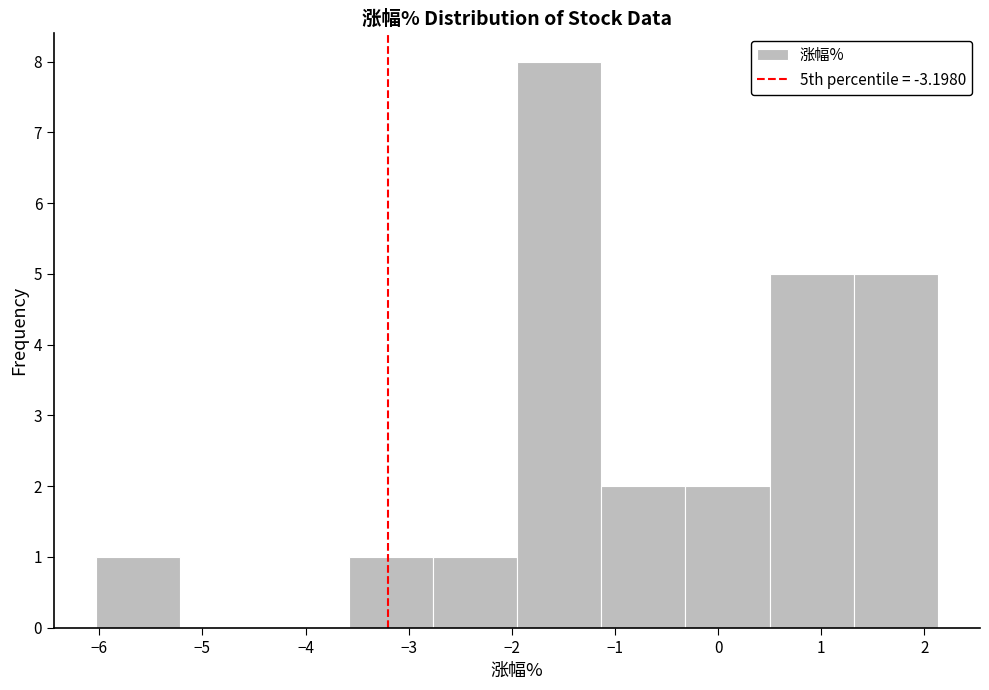

What is the height of the bar covering 0.5 to 1.3 on the x-axis? Neither the bar edges nor the heights are printed on the chart, so give them approximately, as read against the axes.

5